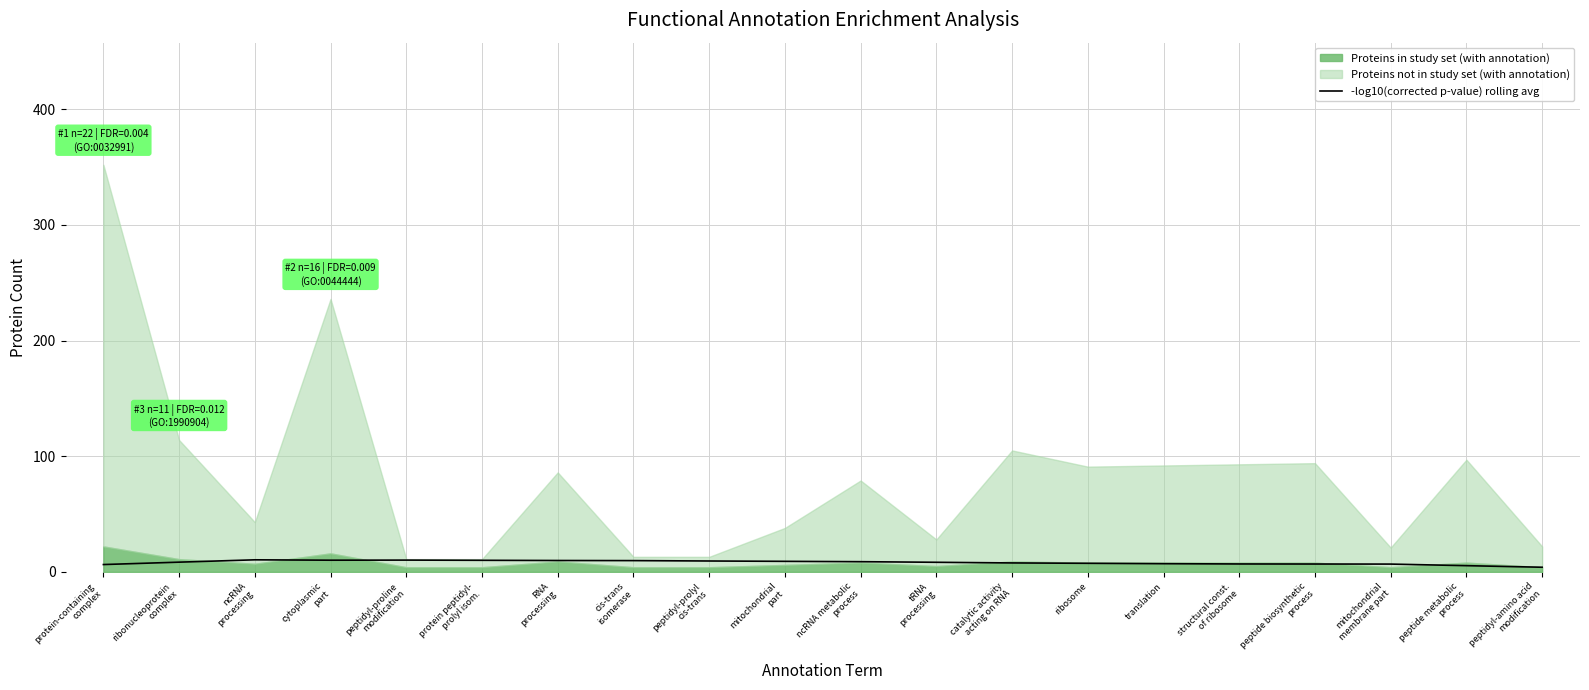

What is the minimum value shown in the chart?

4.0